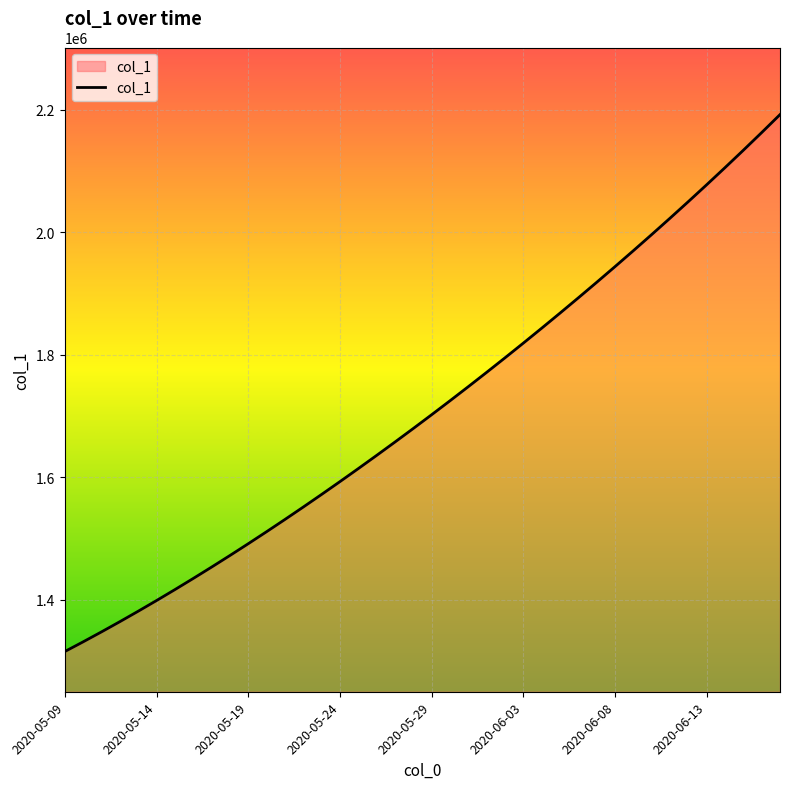

What is the greatest value displayed?

2192188.5